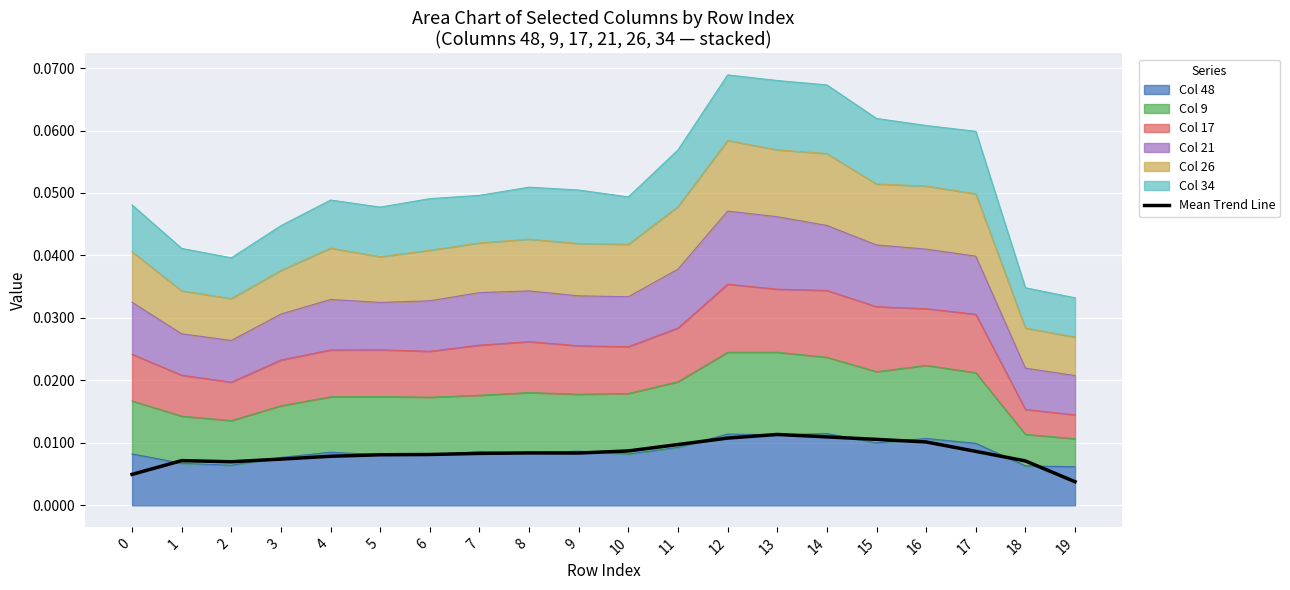

The value at 18 is 0.0. True or false?

True